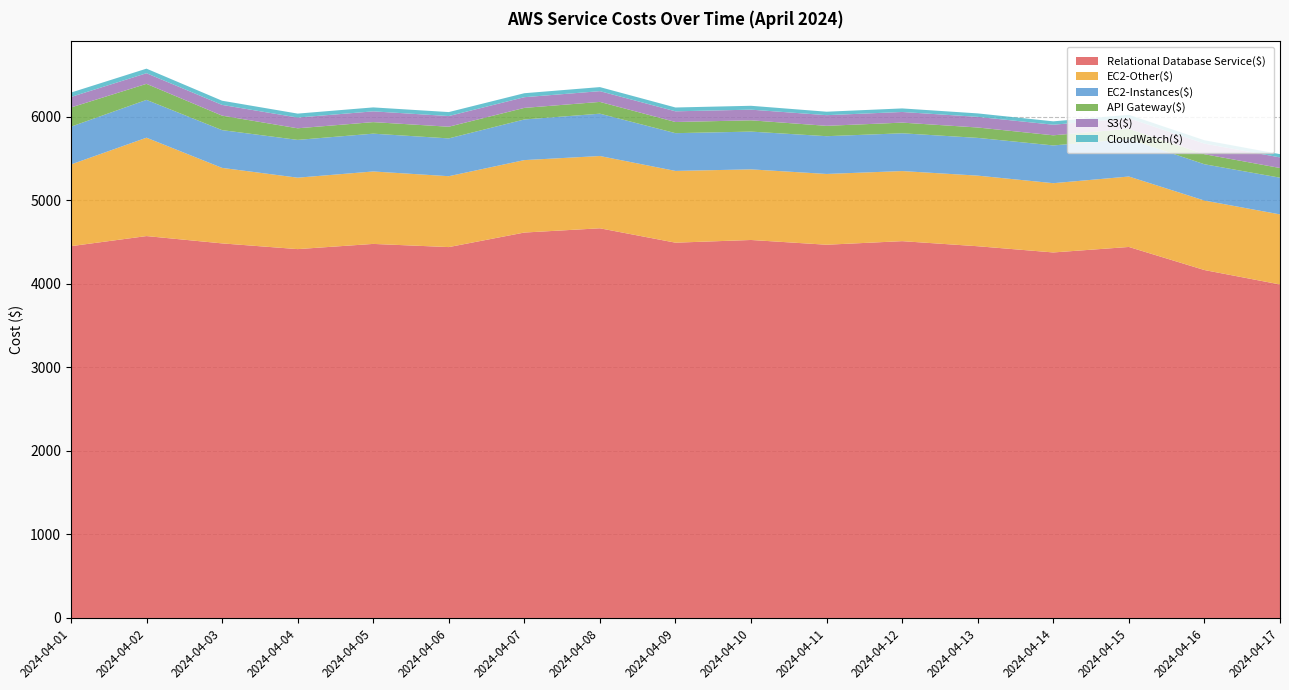

Reading left to right, transcribe all the data shown in this chart.

Relational Database Service($): 2024-04-01=4449.4	2024-04-02=4570.2	2024-04-03=4482.7	2024-04-04=4414.1	2024-04-05=4476.3	2024-04-06=4438.4	2024-04-07=4612.4	2024-04-08=4663.3	2024-04-09=4491.2	2024-04-10=4523.3	2024-04-11=4466.5	2024-04-12=4509.4	2024-04-13=4448.6	2024-04-14=4374.1	2024-04-15=4439.9	2024-04-16=4163.6	2024-04-17=3990.9
EC2-Other($): 2024-04-01=977.5	2024-04-02=1177.4	2024-04-03=903.6	2024-04-04=854.9	2024-04-05=867.0	2024-04-06=848.3	2024-04-07=867.0	2024-04-08=865.0	2024-04-09=858.6	2024-04-10=845.2	2024-04-11=847.0	2024-04-12=839.0	2024-04-13=845.0	2024-04-14=828.9	2024-04-15=843.0	2024-04-16=831.7	2024-04-17=838.8
EC2-Instances($): 2024-04-01=452.4	2024-04-02=452.4	2024-04-03=451.9	2024-04-04=452.2	2024-04-05=452.3	2024-04-06=452.4	2024-04-07=486.3	2024-04-08=506.5	2024-04-09=451.9	2024-04-10=451.8	2024-04-11=451.9	2024-04-12=451.9	2024-04-13=451.6	2024-04-14=451.7	2024-04-15=448.9	2024-04-16=434.4	2024-04-17=439.1
API Gateway($): 2024-04-01=229.8	2024-04-02=192.1	2024-04-03=173.4	2024-04-04=138.9	2024-04-05=138.2	2024-04-06=139.7	2024-04-07=138.5	2024-04-08=140.9	2024-04-09=133.4	2024-04-10=135.1	2024-04-11=124.0	2024-04-12=127.7	2024-04-13=124.4	2024-04-14=121.2	2024-04-15=121.7	2024-04-16=120.1	2024-04-17=116.0
S3($): 2024-04-01=125.9	2024-04-02=127.2	2024-04-03=128.5	2024-04-04=128.4	2024-04-05=128.9	2024-04-06=127.7	2024-04-07=128.0	2024-04-08=128.8	2024-04-09=128.0	2024-04-10=127.7	2024-04-11=127.6	2024-04-12=127.4	2024-04-13=127.3	2024-04-14=126.7	2024-04-15=127.1	2024-04-16=126.8	2024-04-17=126.8
CloudWatch($): 2024-04-01=52.5	2024-04-02=54.7	2024-04-03=49.9	2024-04-04=47.4	2024-04-05=47.2	2024-04-06=47.6	2024-04-07=47.6	2024-04-08=48.4	2024-04-09=45.8	2024-04-10=46.2	2024-04-11=41.4	2024-04-12=42.5	2024-04-13=41.4	2024-04-14=40.5	2024-04-15=40.6	2024-04-16=40.1	2024-04-17=39.0